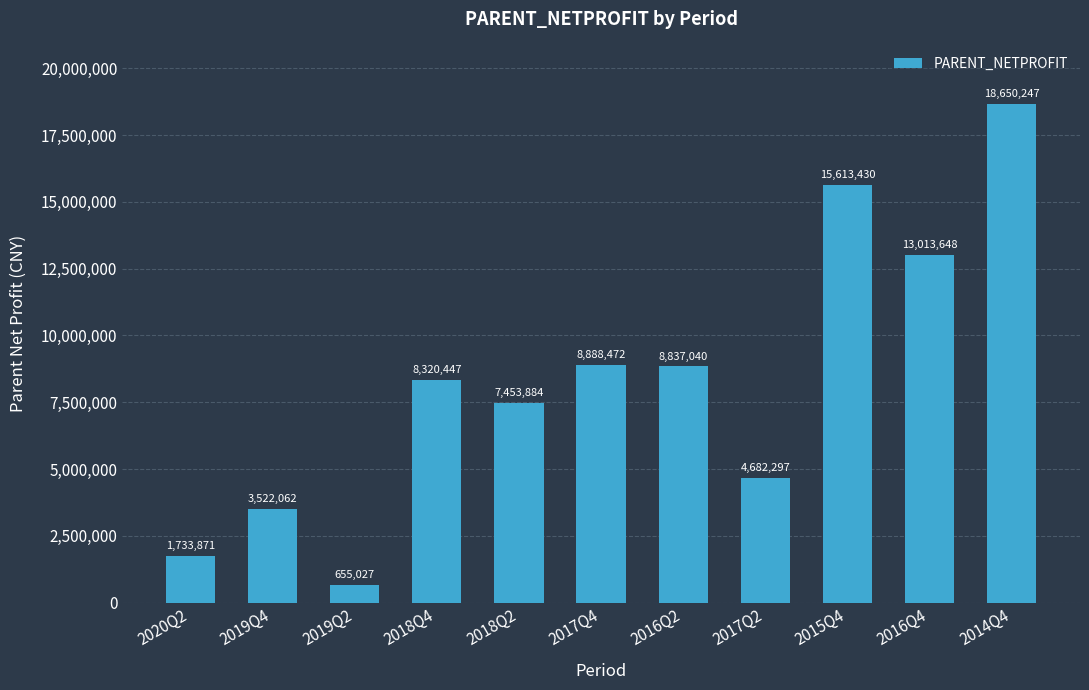

Rank the categories by value from highest to lowest.

2014Q4, 2015Q4, 2016Q4, 2017Q4, 2016Q2, 2018Q4, 2018Q2, 2017Q2, 2019Q4, 2020Q2, 2019Q2